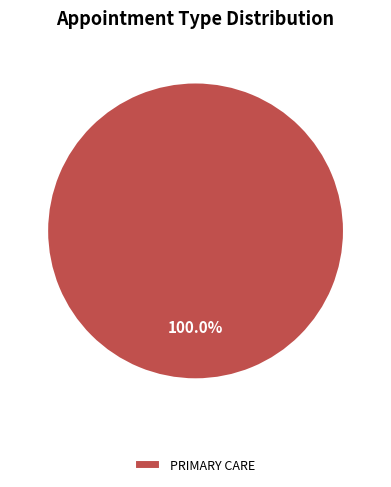

Rank the categories by value from lowest to highest.

PRIMARY CARE